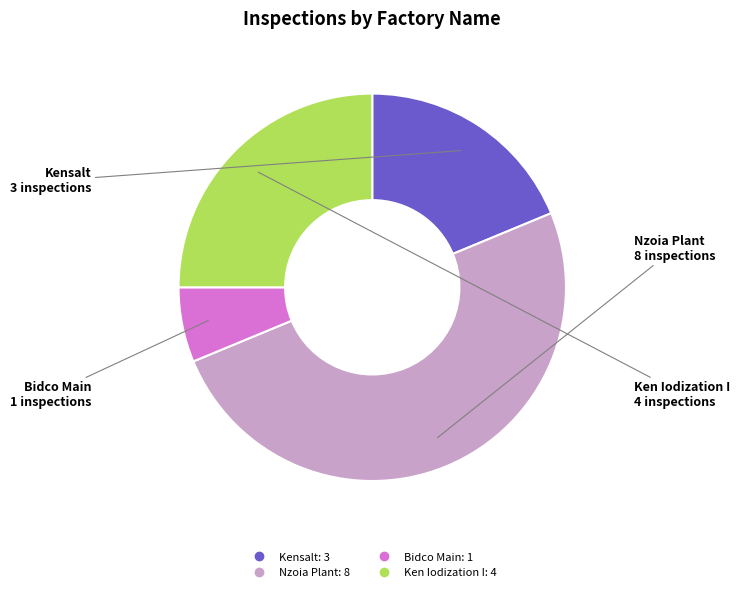

Which slice is the largest?

Nzoia Plant